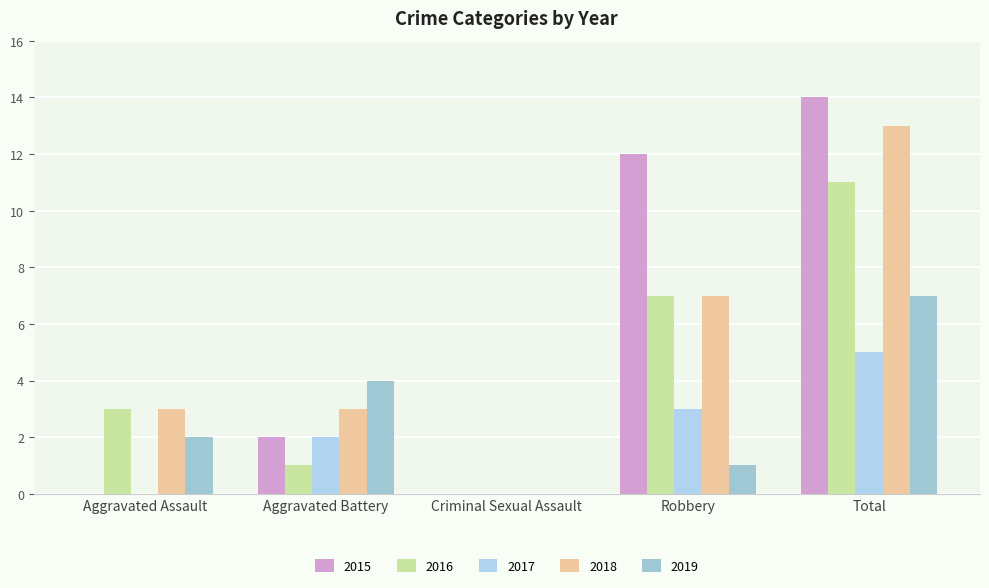

Which series changed the most between Aggravated Battery and Robbery?

2015